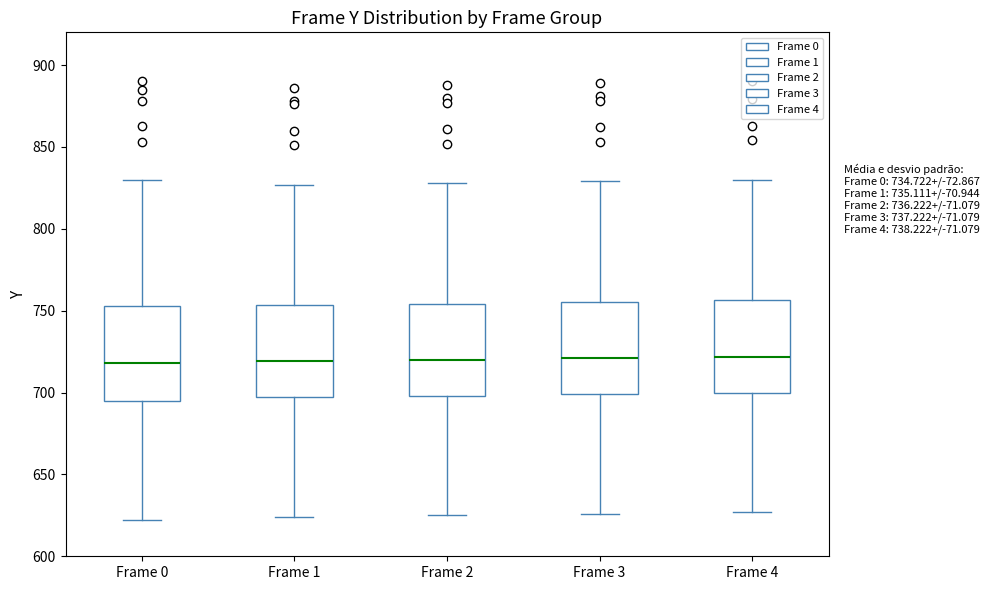

Where does the median line of the box for Frame 2 sit on the y-axis? The values are not printed on the chart, so give them approximately, as read against the axis.

720